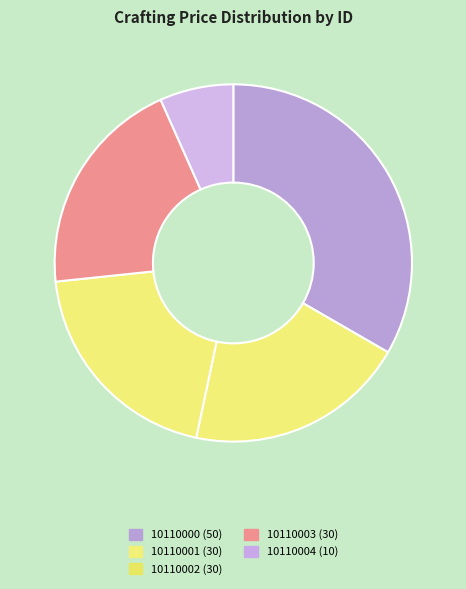

Does 10110004 represent more than half of the total?

No